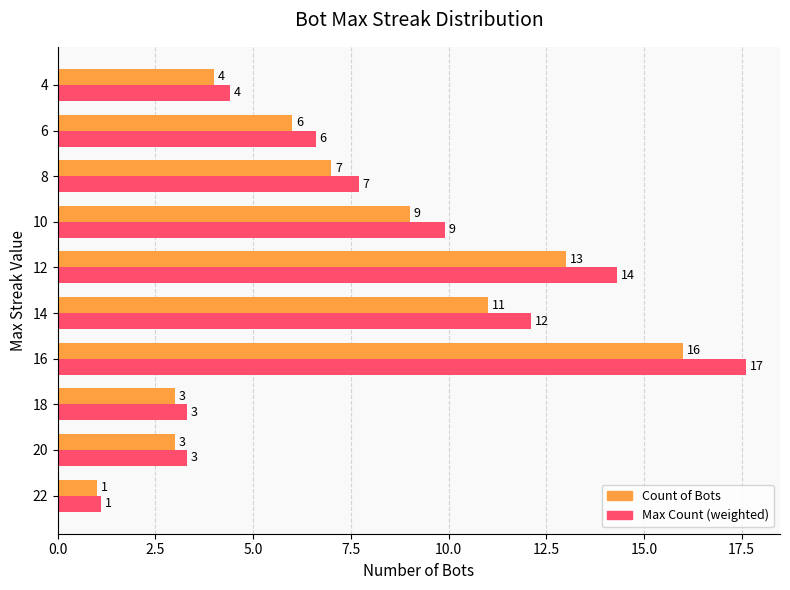

At which category is the sum across all series the highest?

16